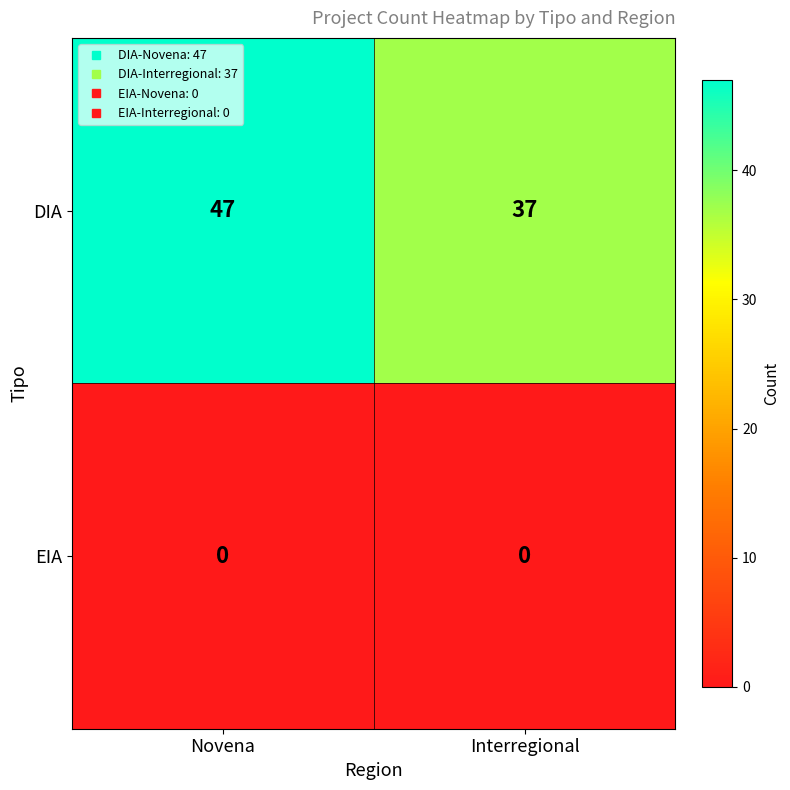

What is the sum of all DIA values?

84